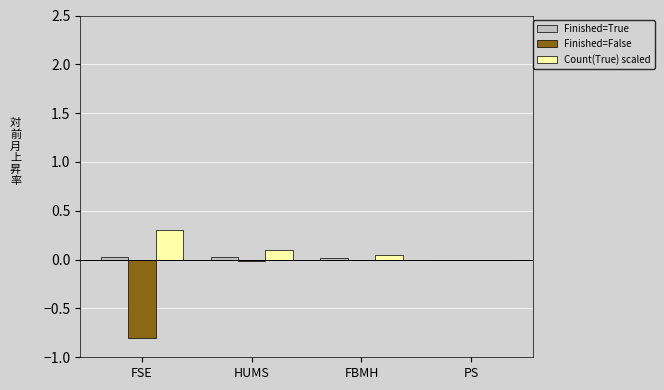

Which series has the widest spread of values?

Finished=False